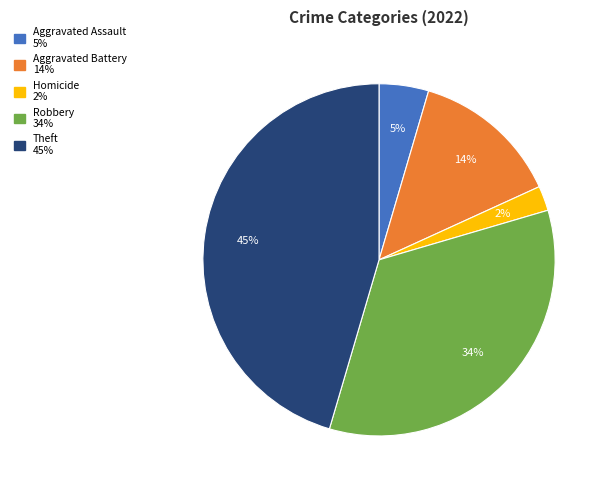

To the nearest percent, what is the average slice percentage?

20%